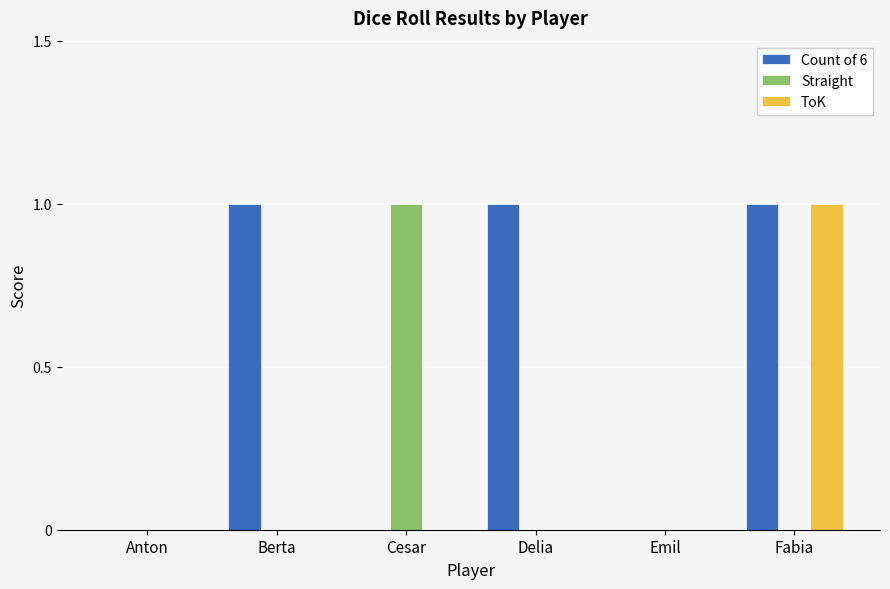

The value of Count of 6 at Cesar is 0. True or false?

True